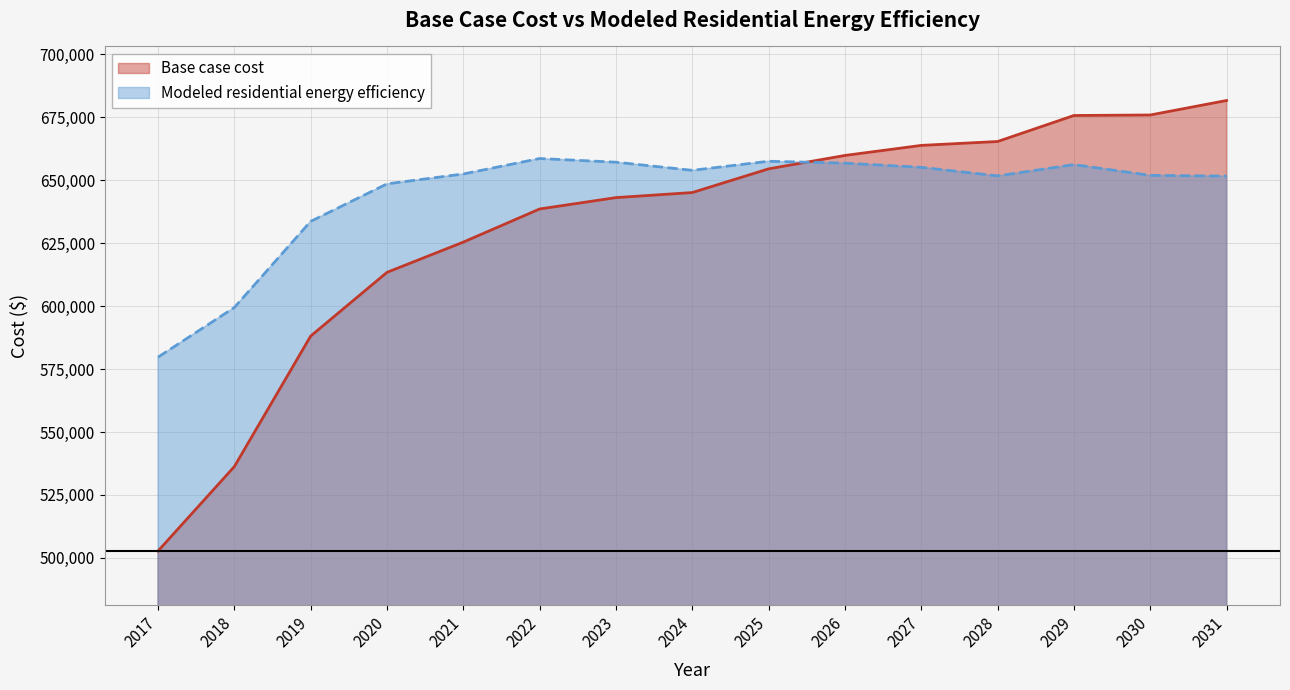

Which series ends up on top after the final intersection of Modeled residential energy efficiency and Base case cost?

Base case cost